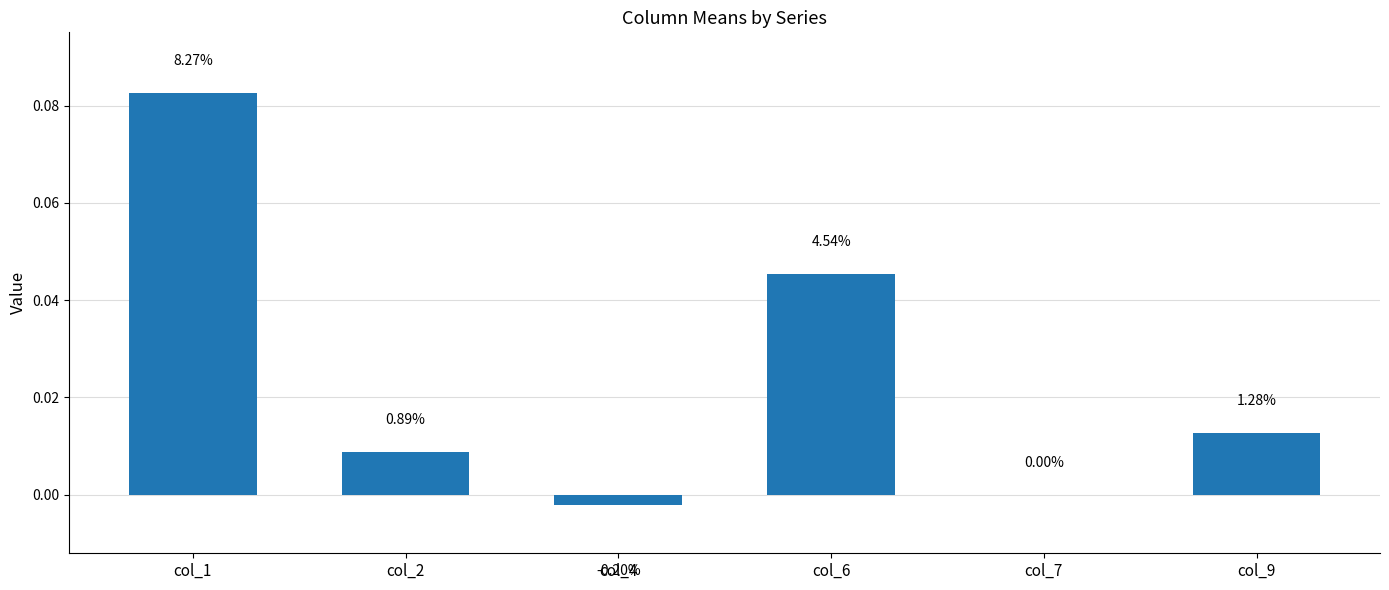

Reading left to right, list all the values displayed in this chart.

col_1=0.1	col_2=0.0	col_4=-0.0	col_6=0.0	col_7=0.0	col_9=0.0